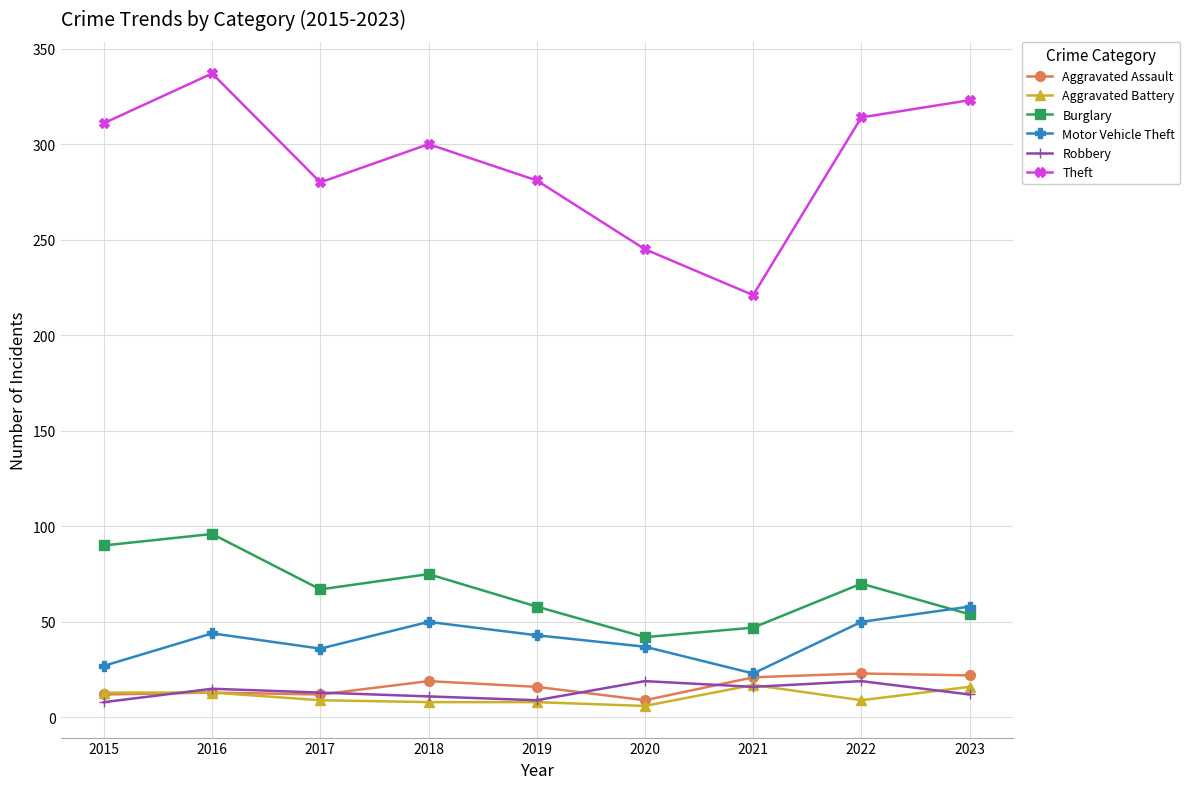

What is the spread (max minus min) of values at 2023?

311